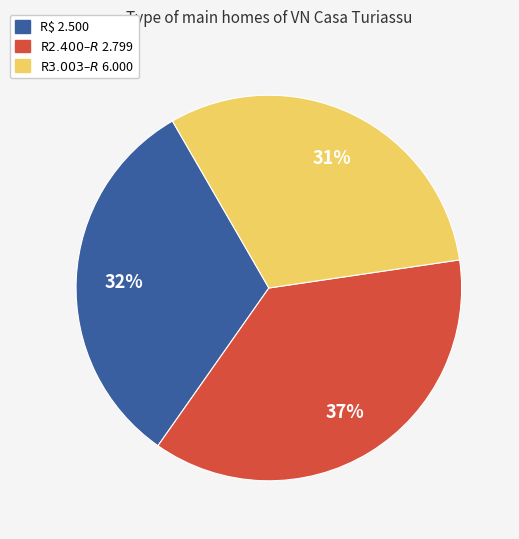

To the nearest percent, what is the average slice percentage?

33%